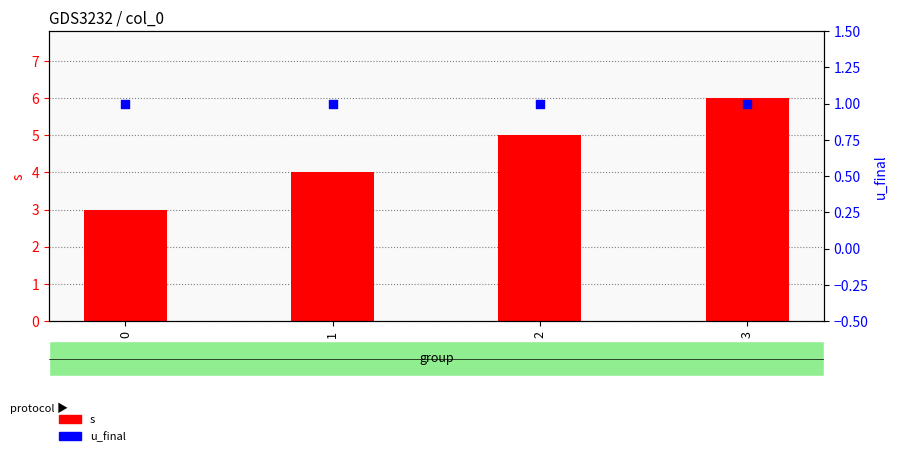

At how many categories does at least one series exceed 5?

1